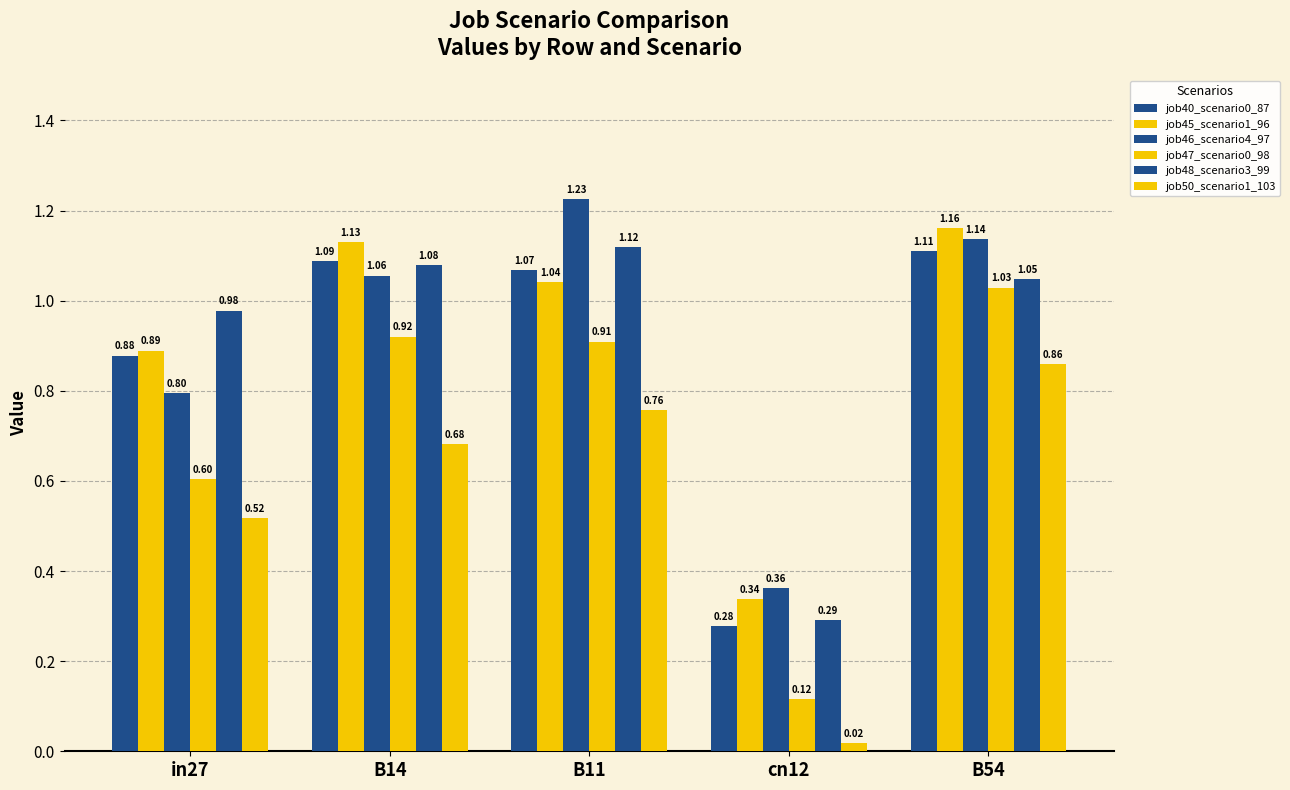

What is the difference between the job47_scenario0_98 values at in27 and B11?

0.3